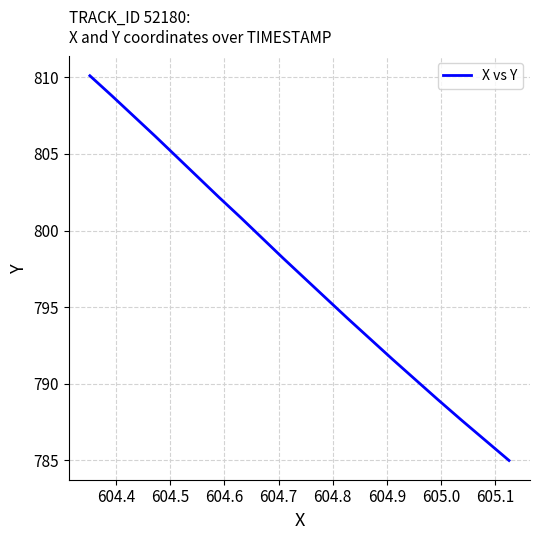

What is the greatest value displayed?

810.1